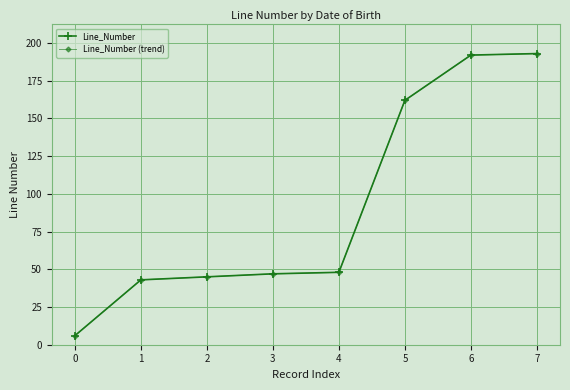

Does the chart have visible grid lines?

Yes